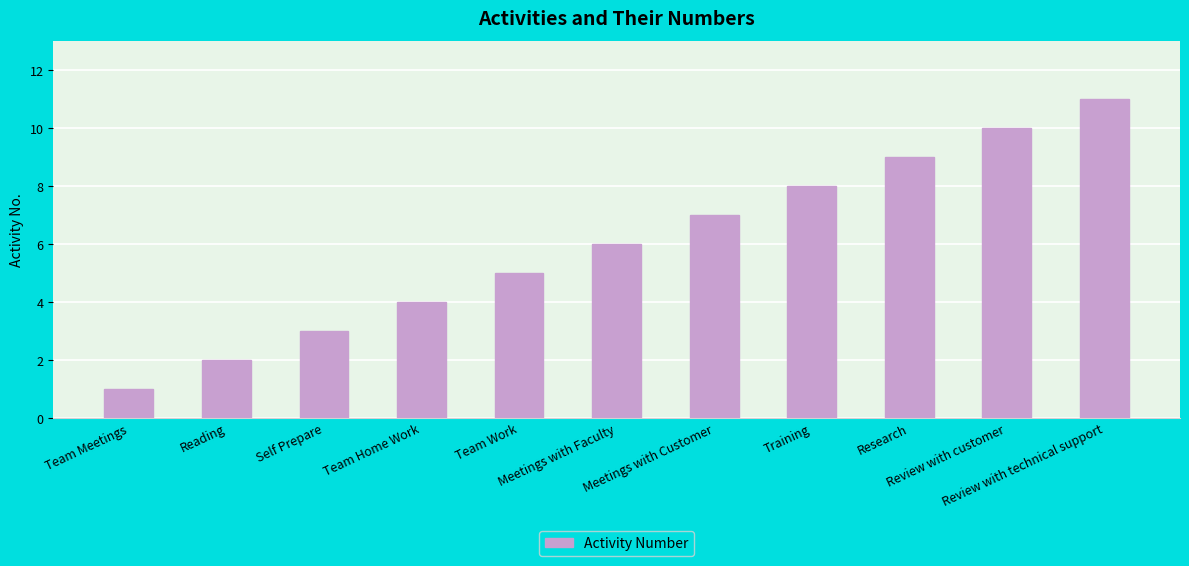

At which label is the value closest to 6?

Meetings with Faculty